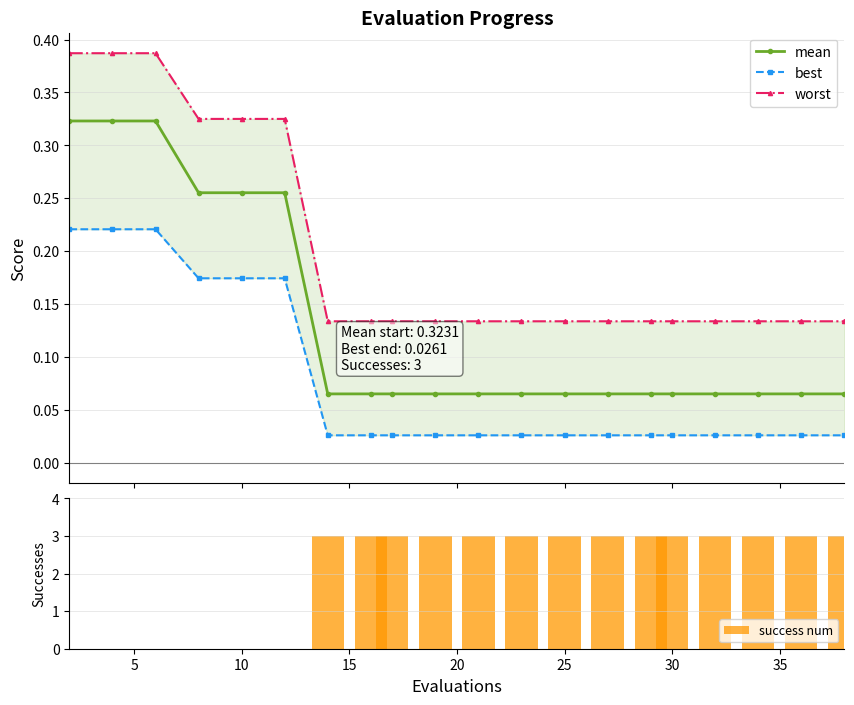

What is the difference between the maximum and minimum values in the mean series?

0.3